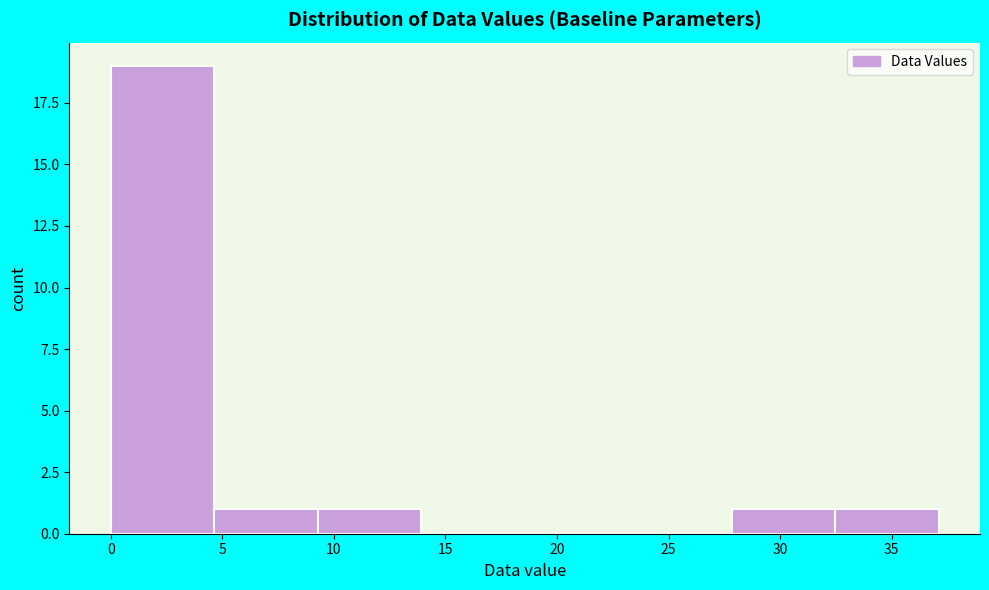

Reading left to right, list every bar in this chart as the range it spans on the x-axis followed by its height. Neither the bar edges nor the heights are printed on the chart, so give them approximately, as read against the axes.

0.0 to 4.5: 19
4.5 to 9.5: 1
9.5 to 14.0: 1
14.0 to 18.5: 0
18.5 to 23.0: 0
23.0 to 28.0: 0
28.0 to 32.5: 1
32.5 to 37.0: 1